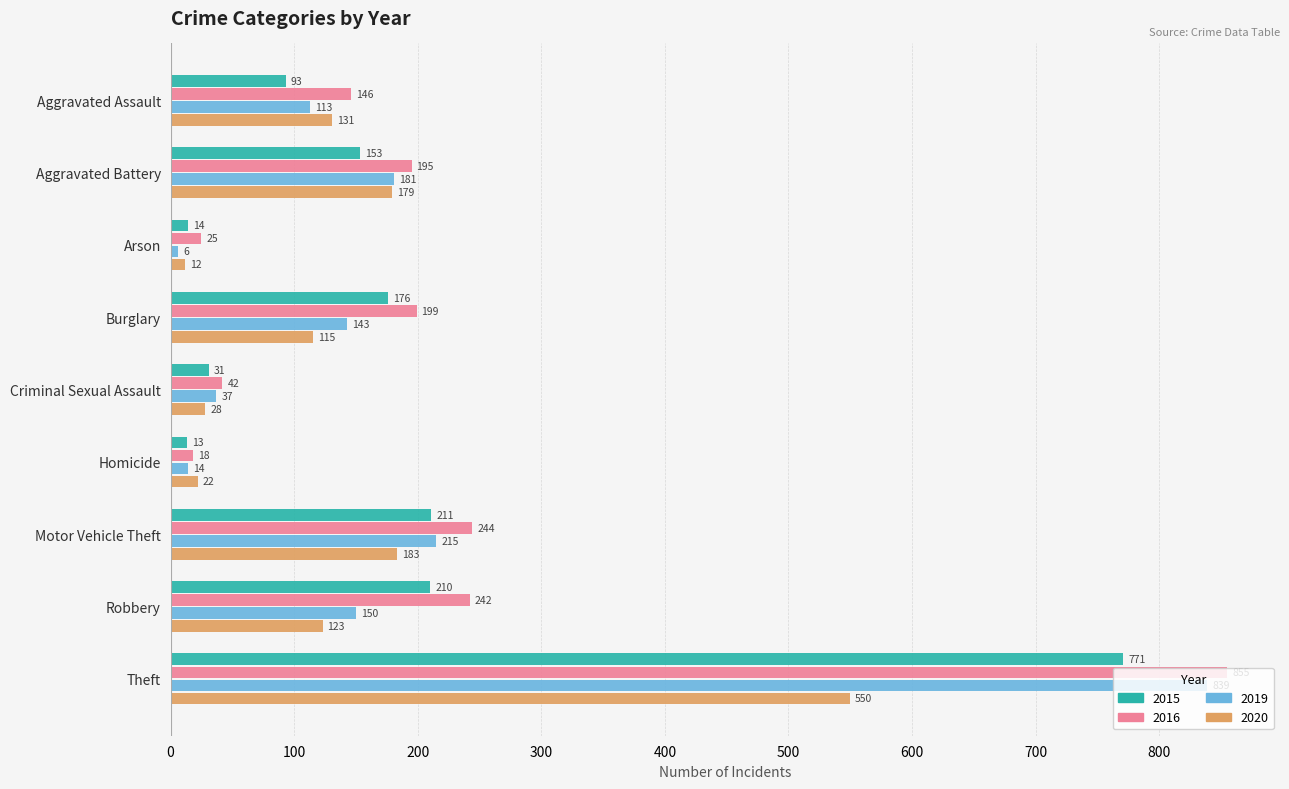

At which label does 2016 reach its peak?

Theft